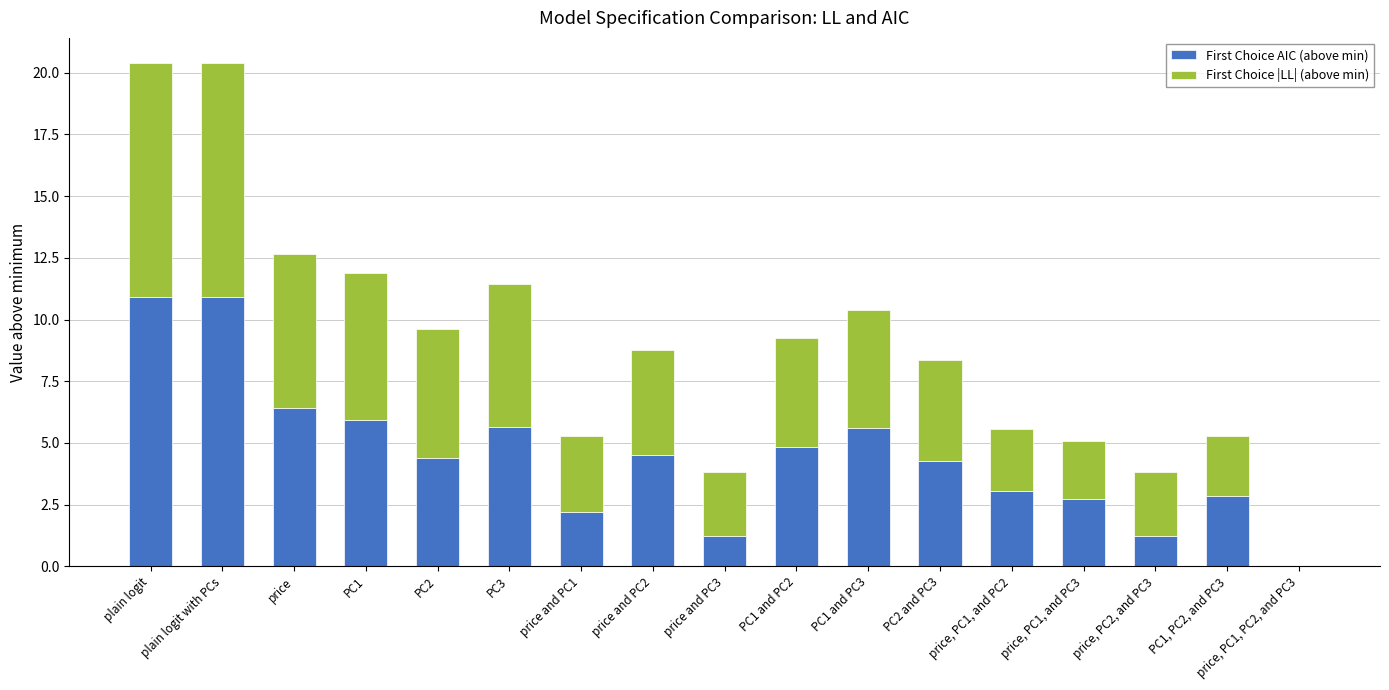

What is the total value across all series at price, PC2, and PC3?

3.8